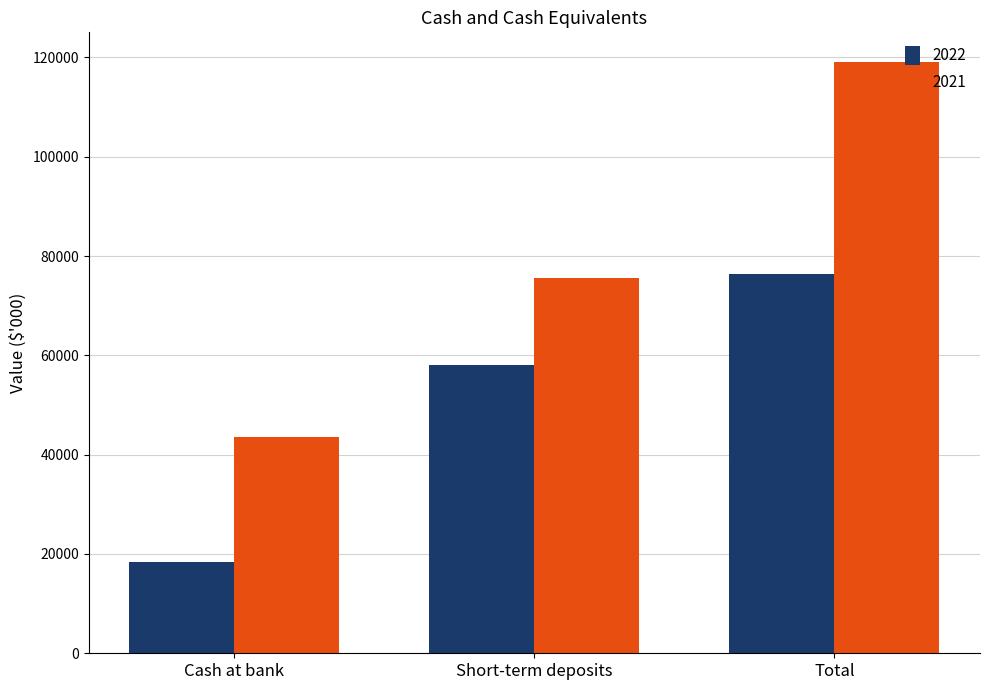

Reading left to right, list all the values displayed in this chart.

2022: 18283	58026	76310
2021: 43482	75609	119092